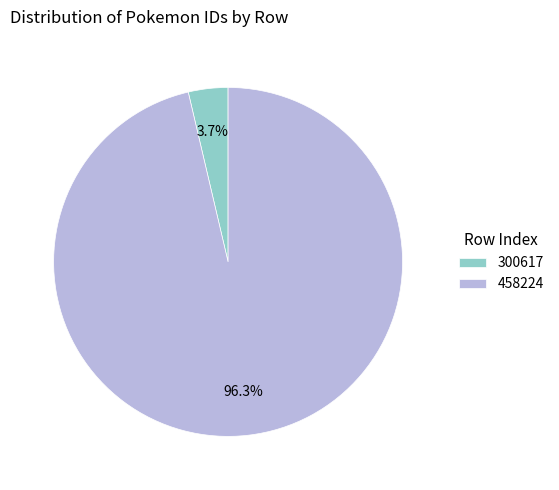

To the nearest percent, what portion does 300617 represent?

4%